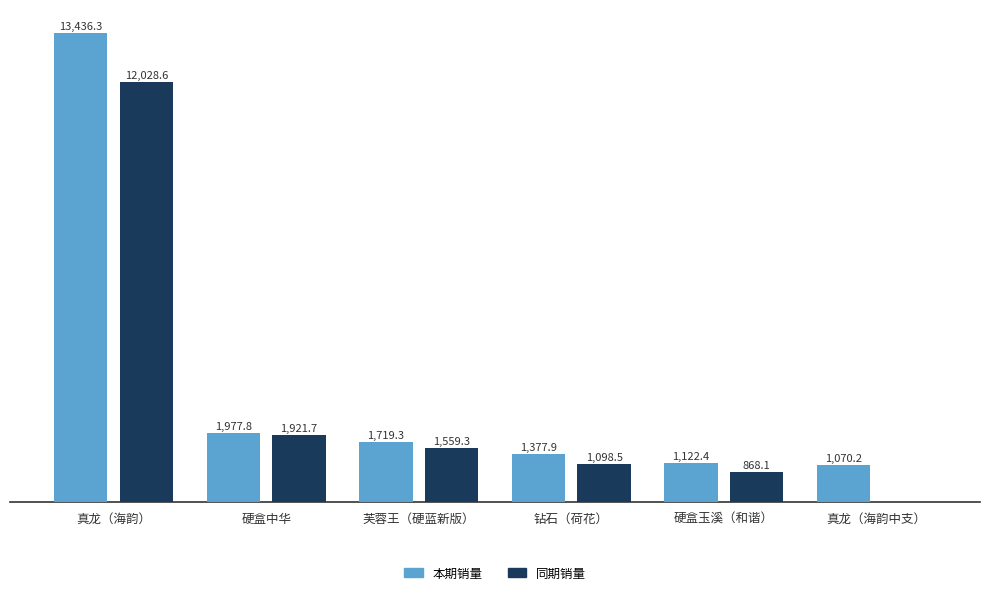

At which label does 本期销量 first exceed 1719?

真龙（海韵）